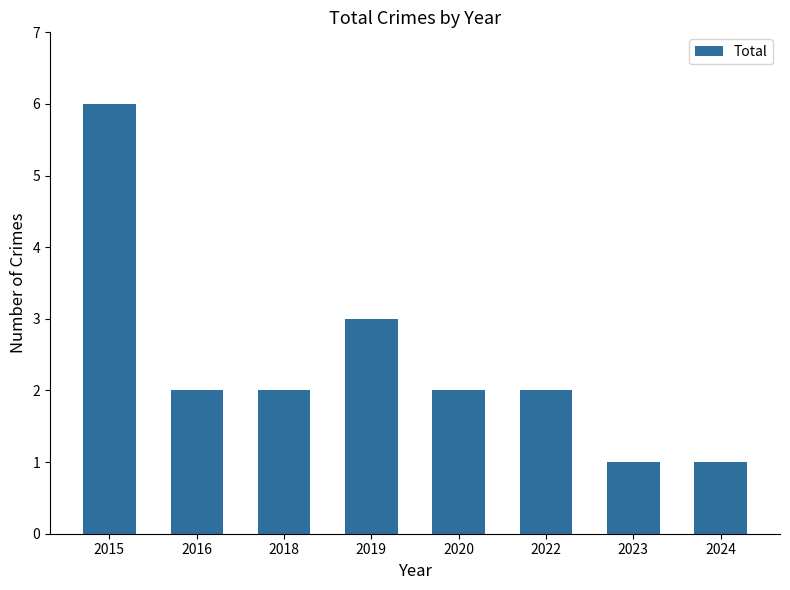

The chart shows a value of 1 at 2024. True or false?

True